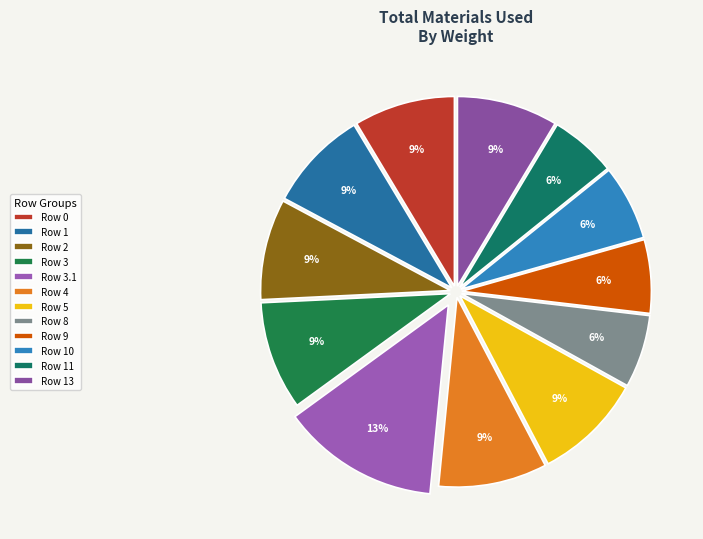

Count the number of slices in the pie.

12